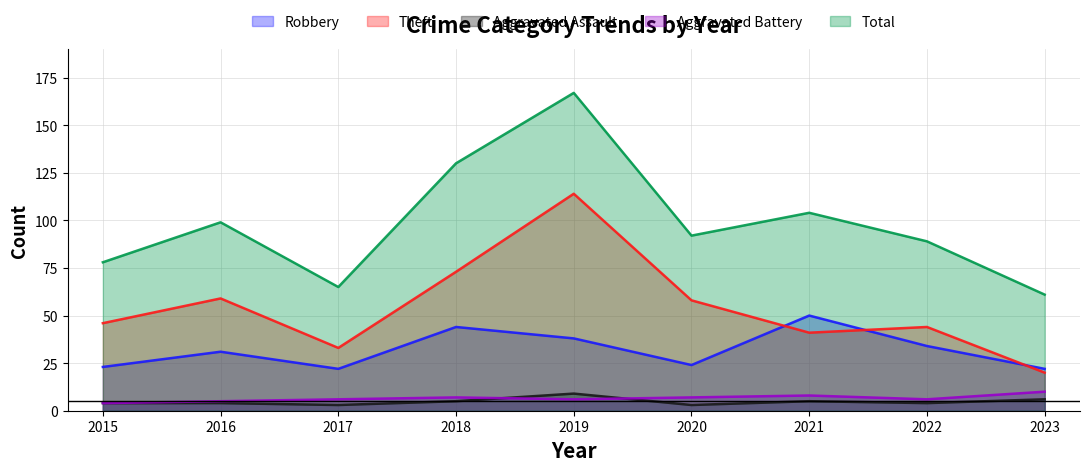

Between 2015 and 2020, which series saw the biggest shift?

Total